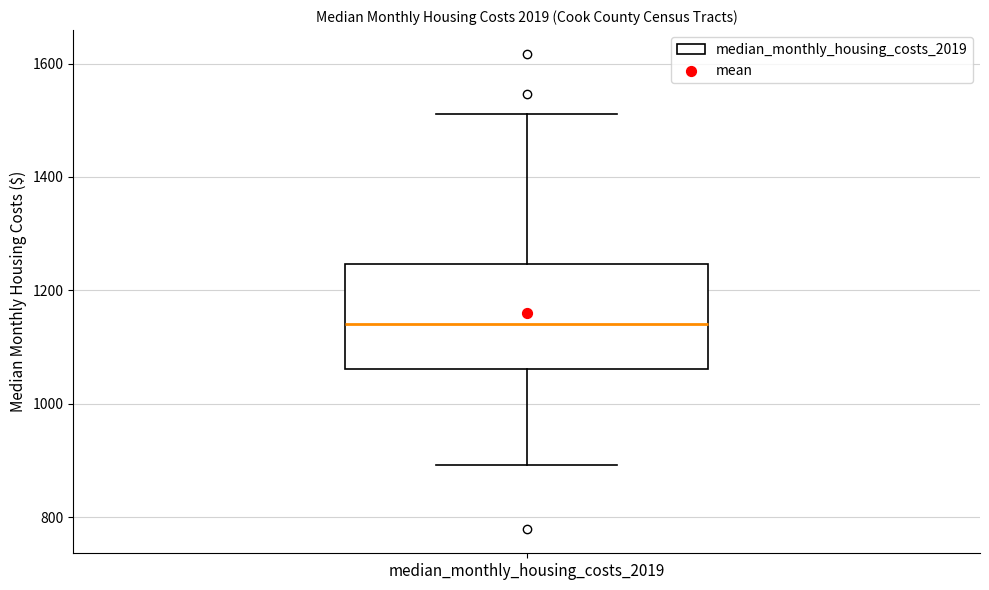

Transcribe this box plot: give where the median line is, the range the box spans, and where the two whiskers end, as read against the y-axis. The values are not printed on the chart, so give them approximately, as read against the axis.

median 1140, box 1060 to 1240, whiskers 900 to 1520